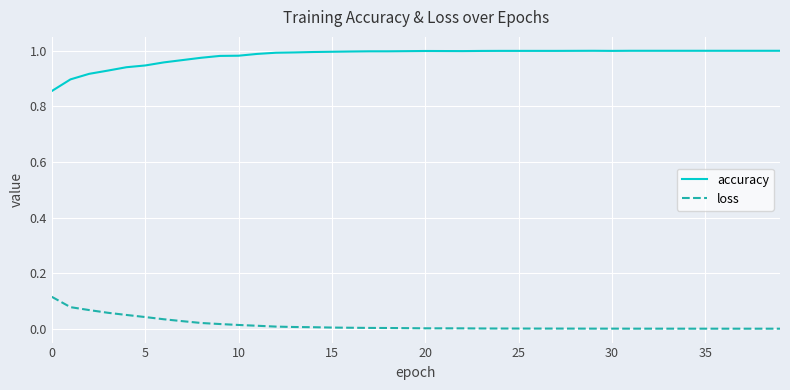

True or false: loss and accuracy cross at least once.

False